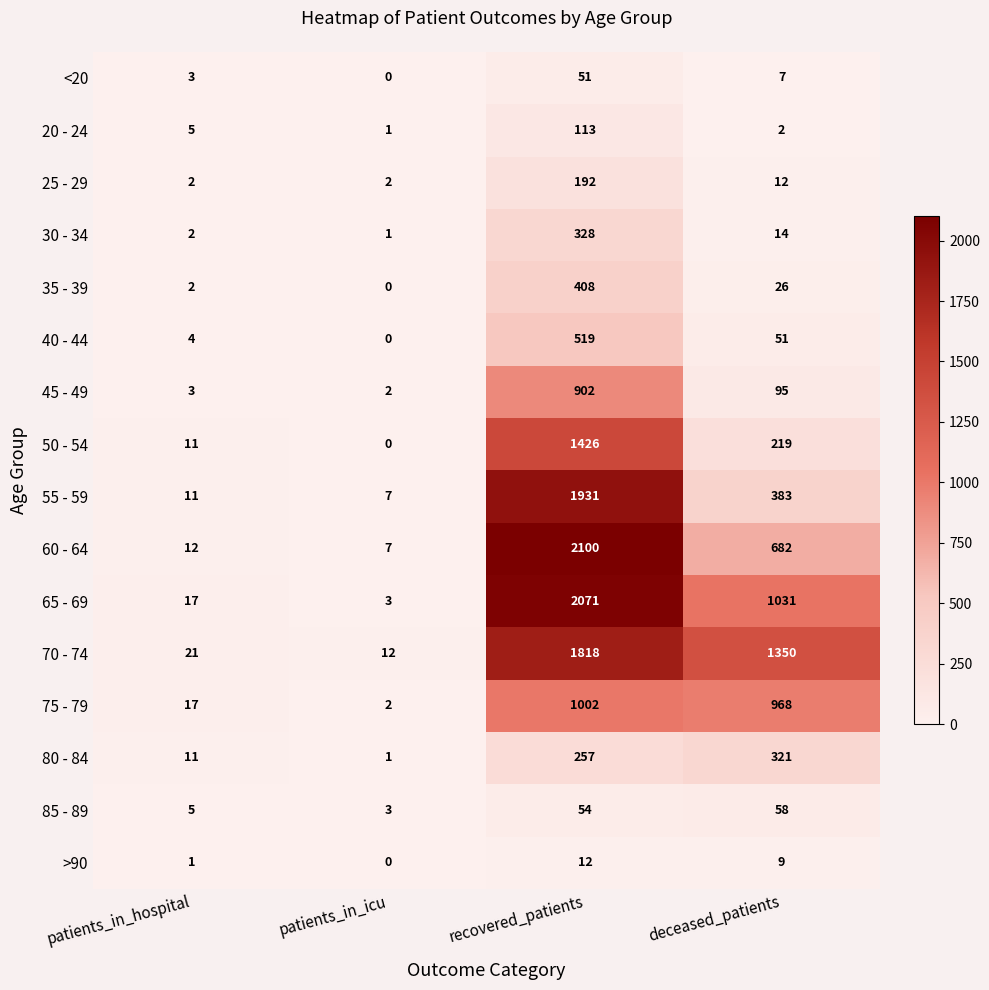

What is the average value of the >90 series?

6